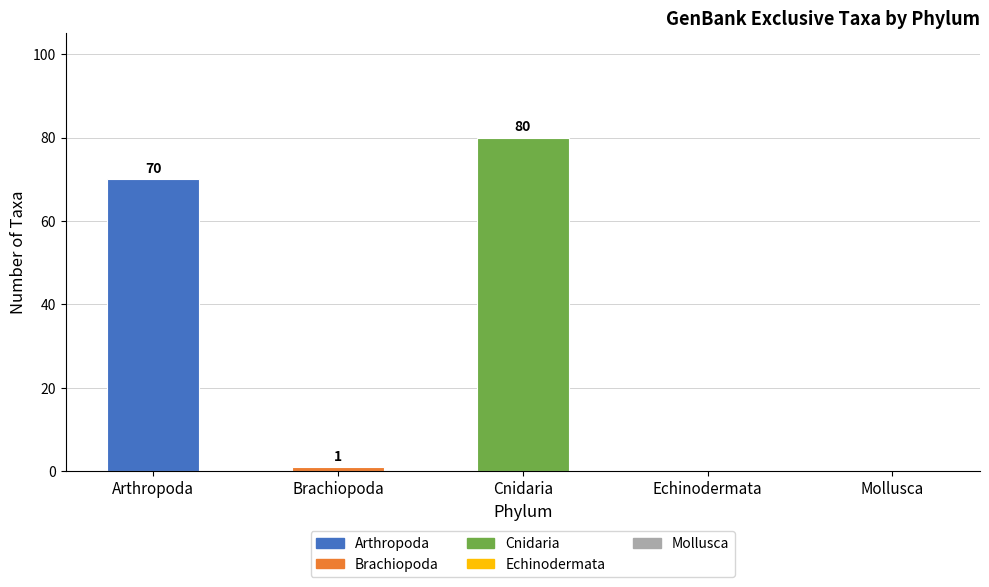

Between Echinodermata and Cnidaria, which is larger?

Cnidaria